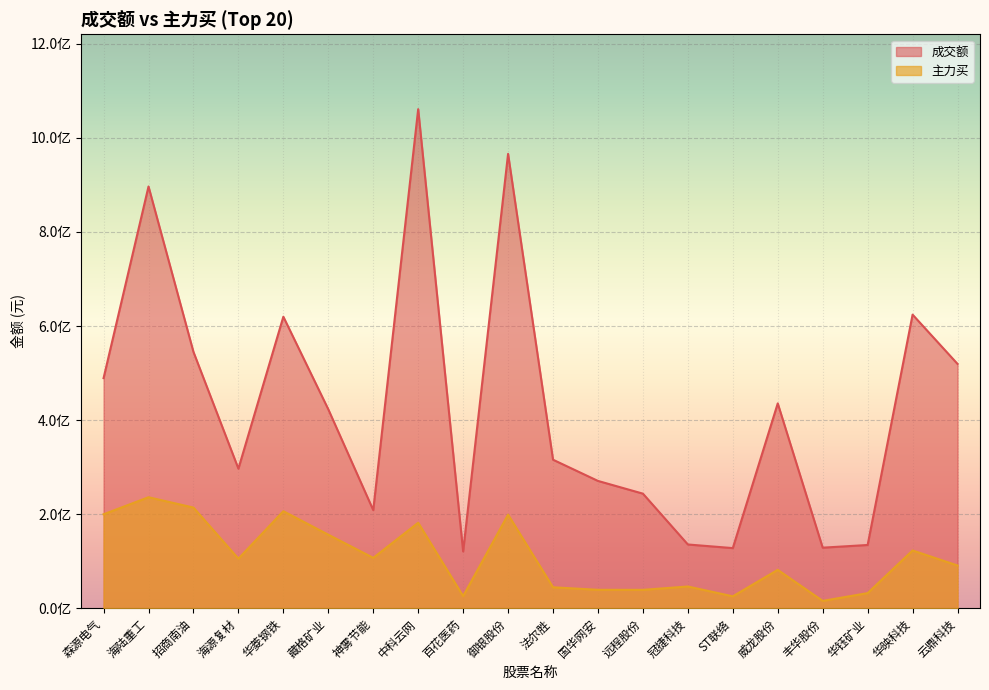

What is the label of the 3rd point from the right?

华钰矿业